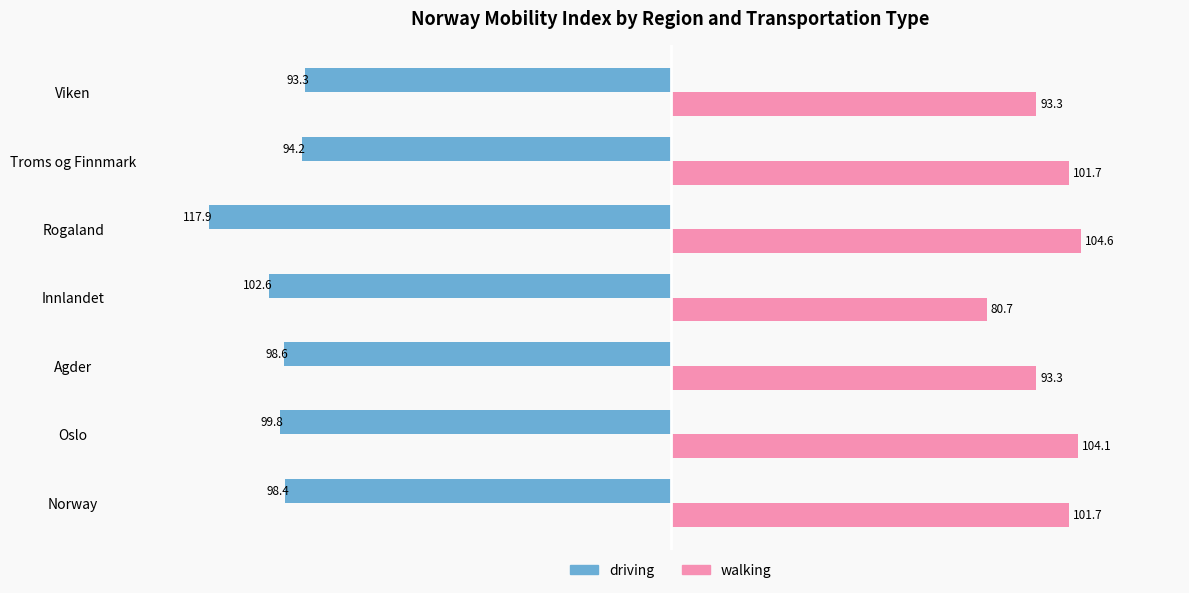

At which category is the sum across all series the highest?

Troms og Finnmark